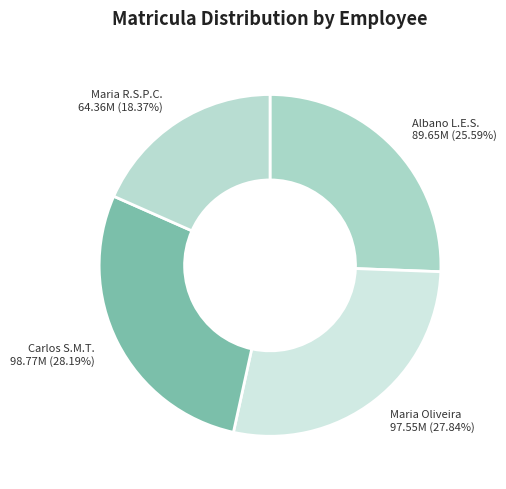

Is the sum of Albano L.E.S. 89.65M (25.59%) and Carlos S.M.T. 98.77M (28.19%) greater than half?

Yes